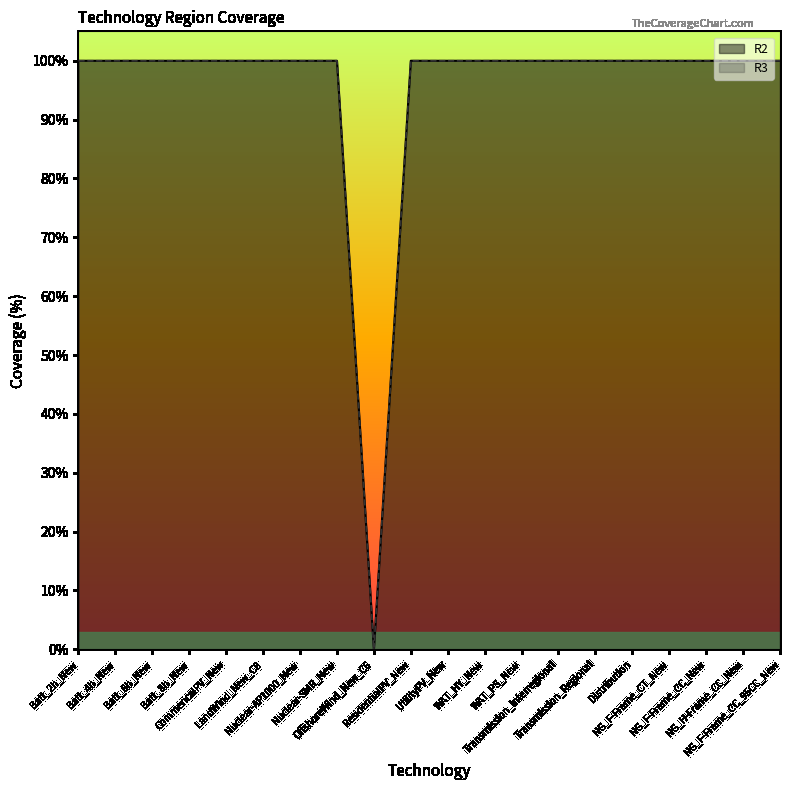

Is the value of R3 at NG_F-Frame_CC_New greater than the value of R2 at Nuclear-AP1000_New?

No